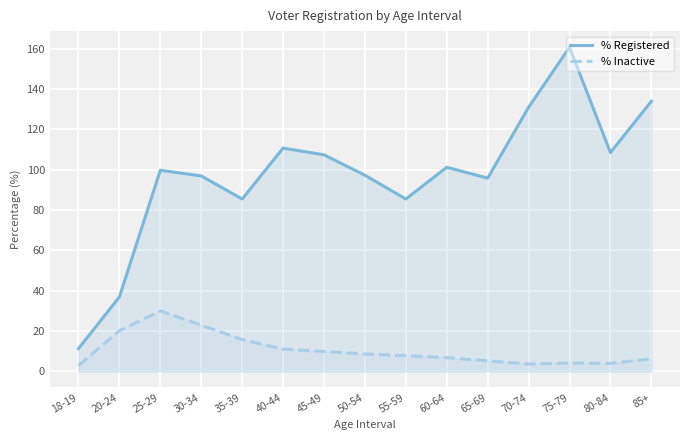

Rank the series by their maximum value, from lowest to highest.

% Inactive, % Registered